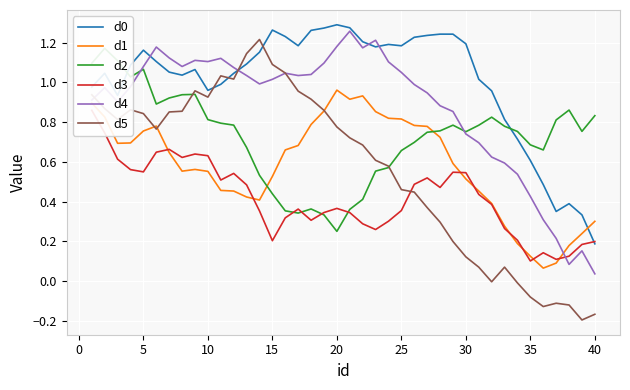

Which series ends up on top after the final intersection of d1 and d2?

d2